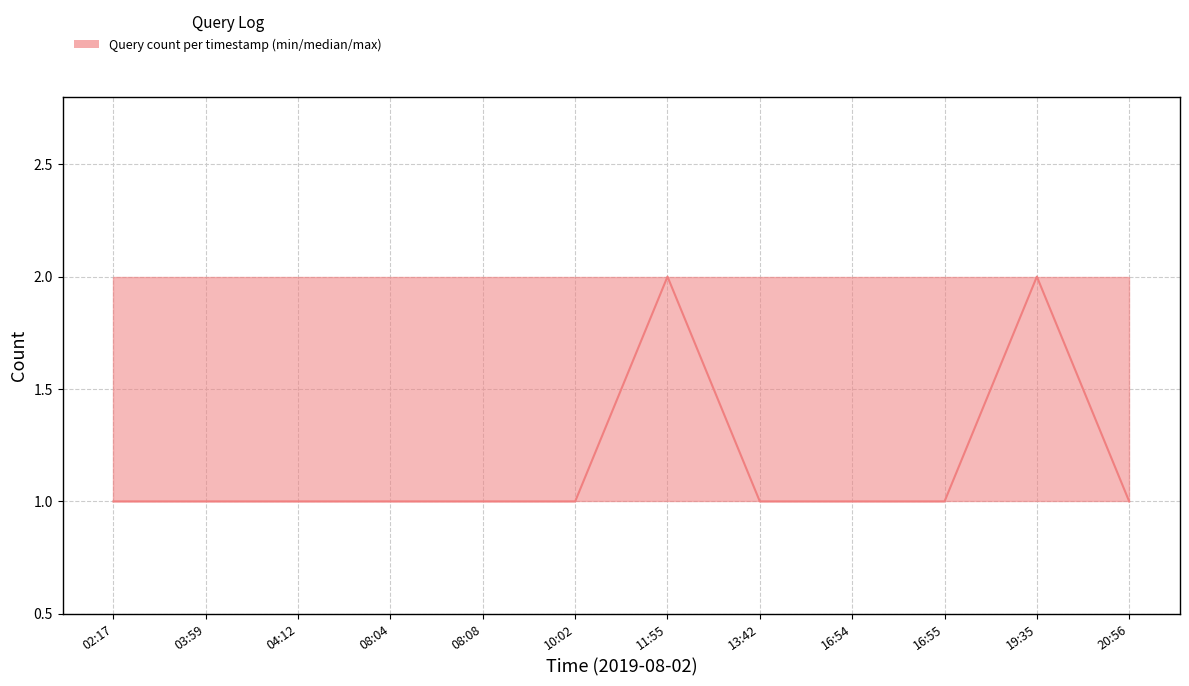

Between 03:59 and 20:56, which is larger?

03:59